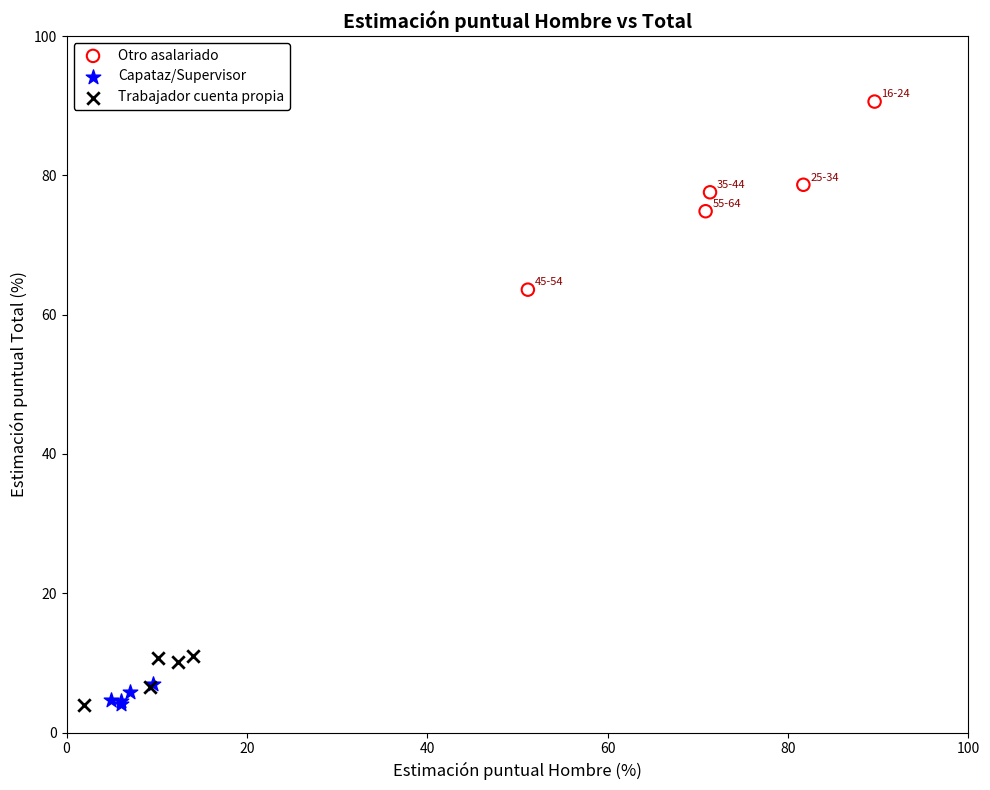

Which series reaches the maximum Y coordinate?

Otro asalariado